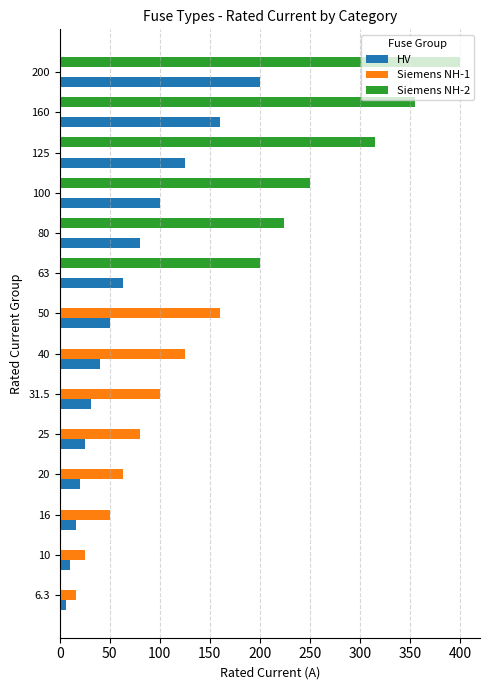

Which series has the largest total across all categories?

Siemens NH-2